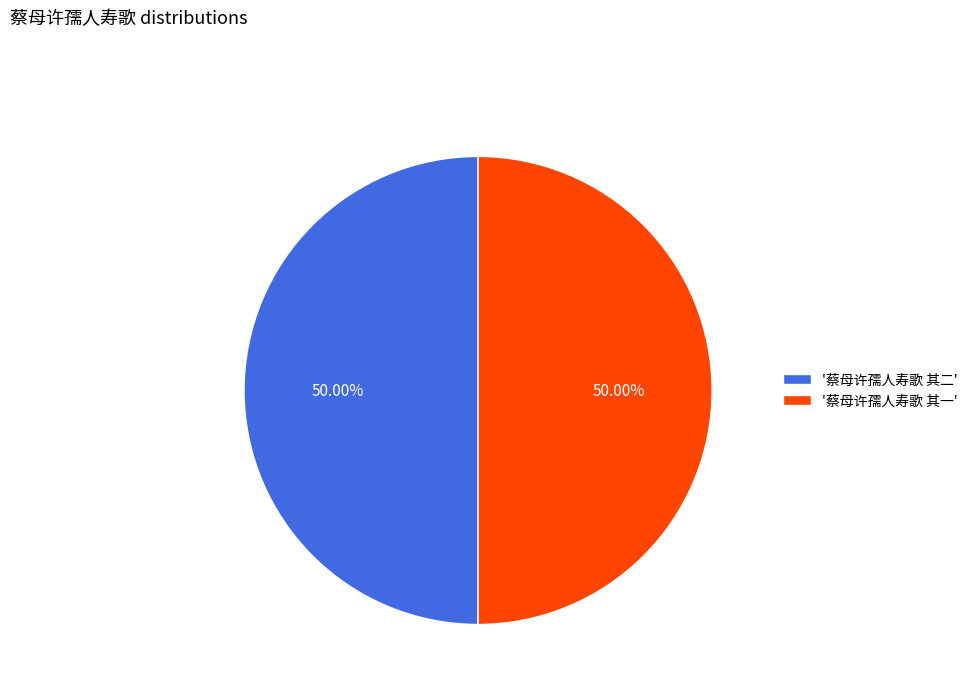

Is the sum of '蔡母许孺人寿歌 其一' and '蔡母许孺人寿歌 其二' greater than half?

Yes